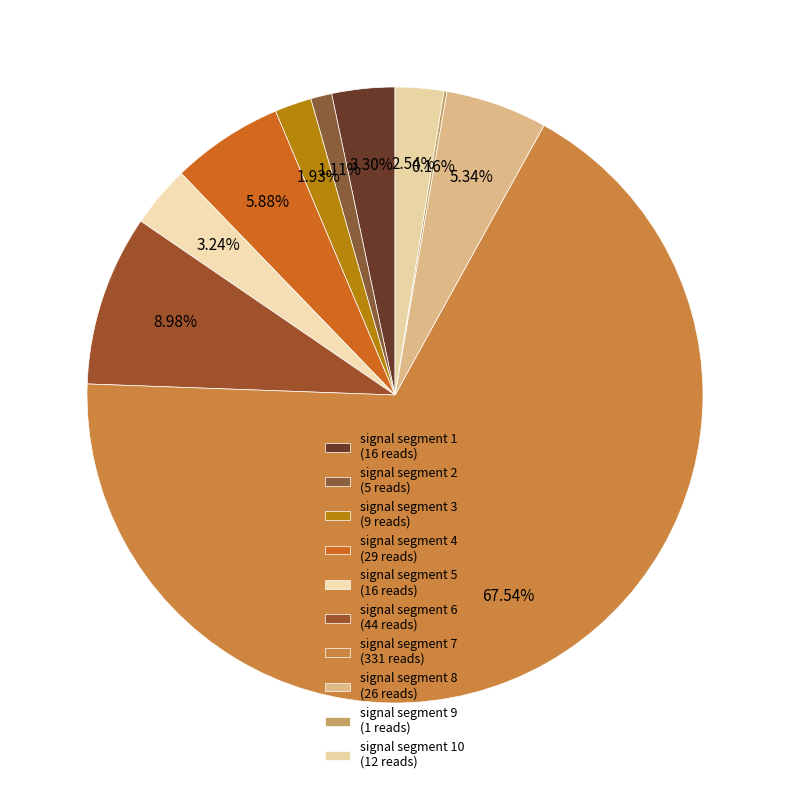

Which category has the smallest portion of the pie?

signal segment 9